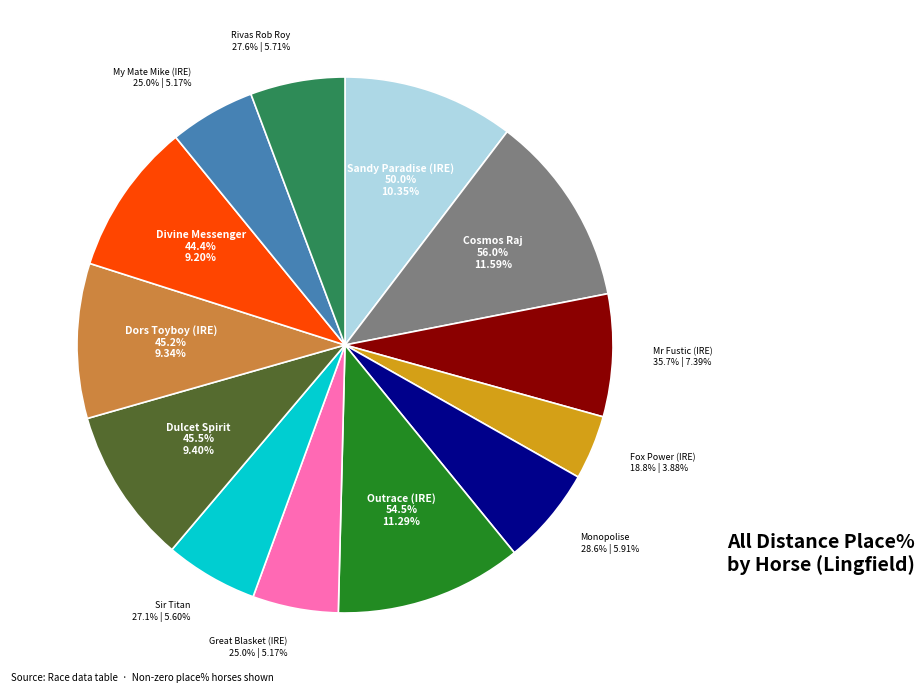

Does any single category account for the majority?

No